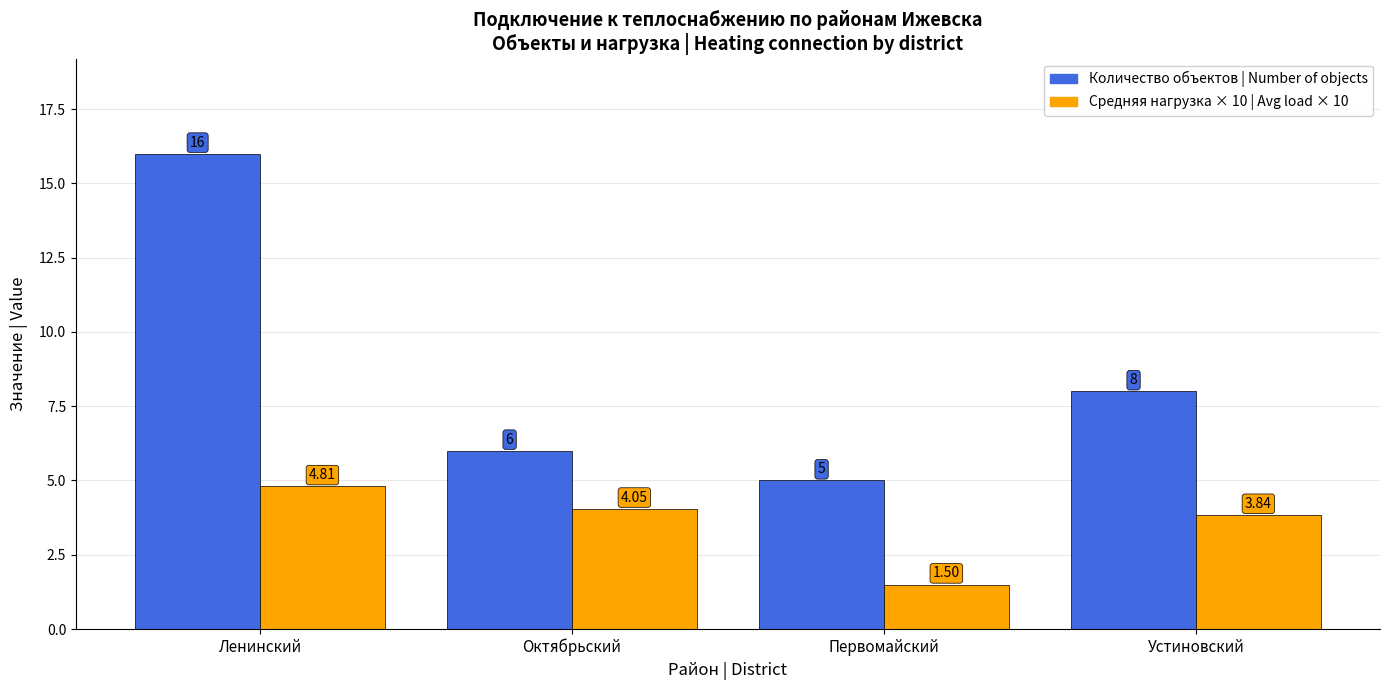

Count the number of categories in the chart.

4